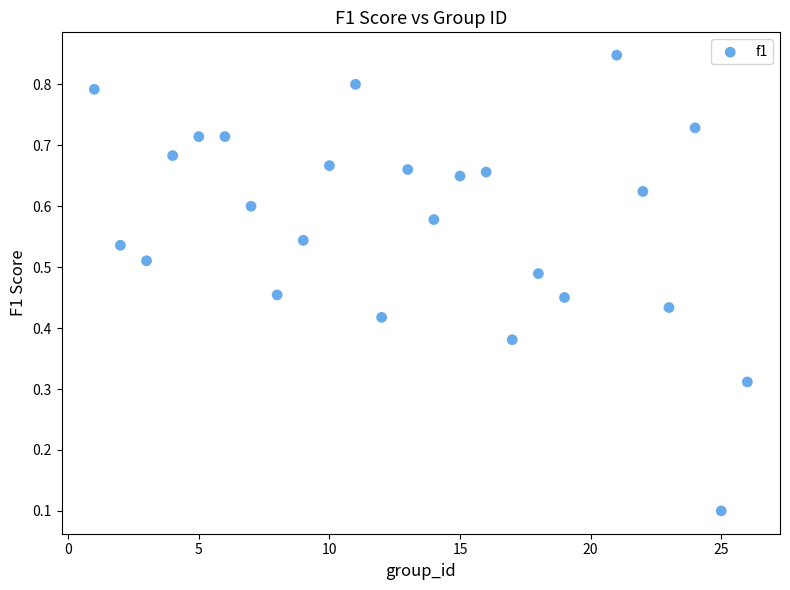

What is the range of X values (max minus min)?

25.0